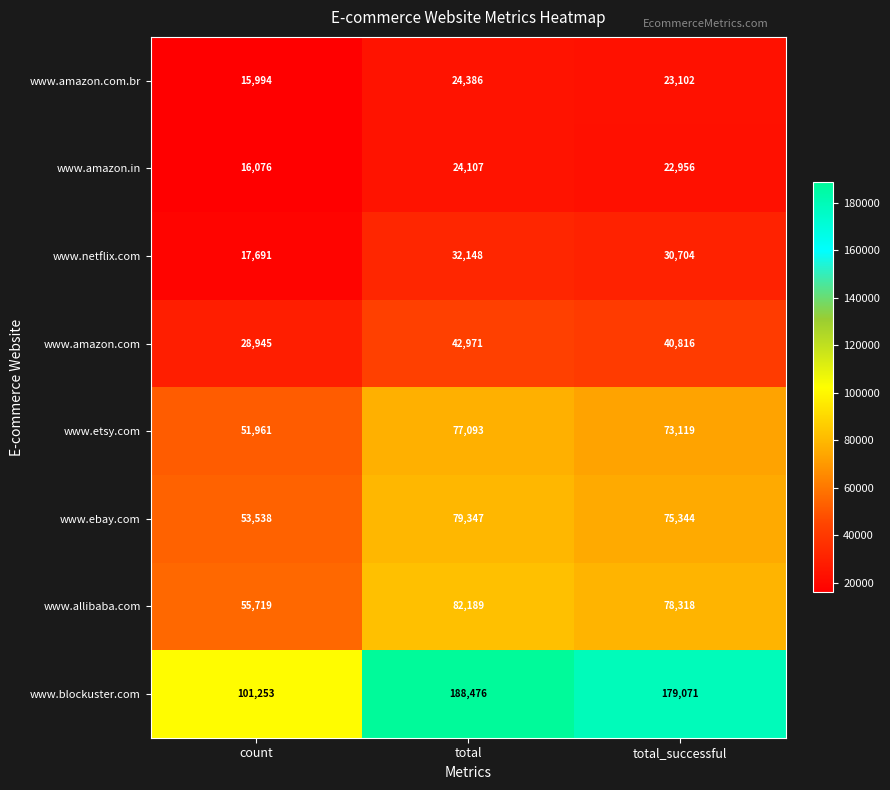

What is the difference between the second highest and minimum values in the www.allibaba.com series?

22599